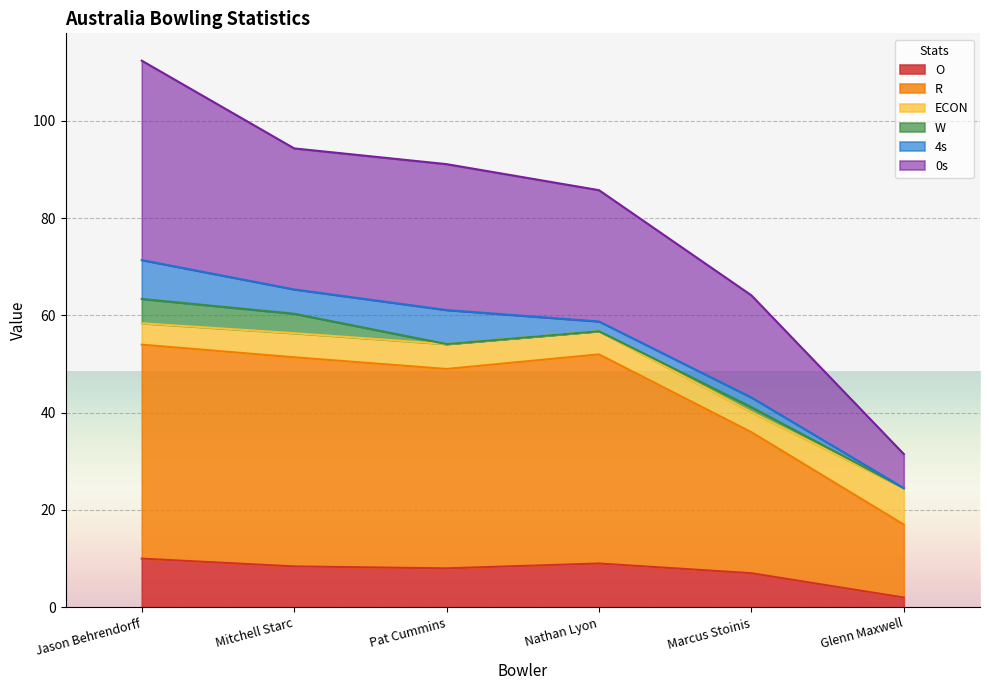

How many data points does each series have?

6